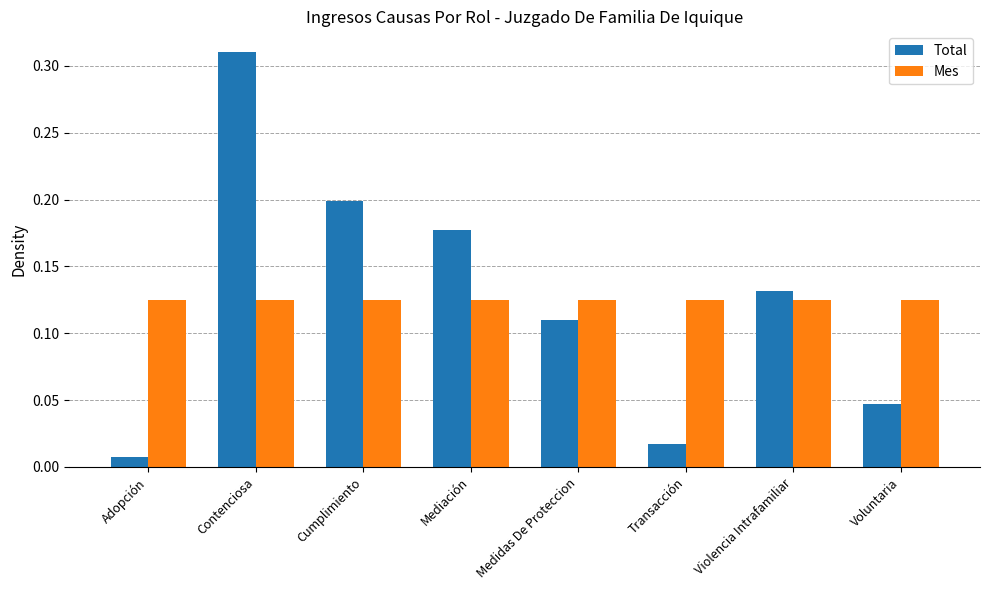

The Mes series shows 0.2 at Contenciosa. True or false?

False